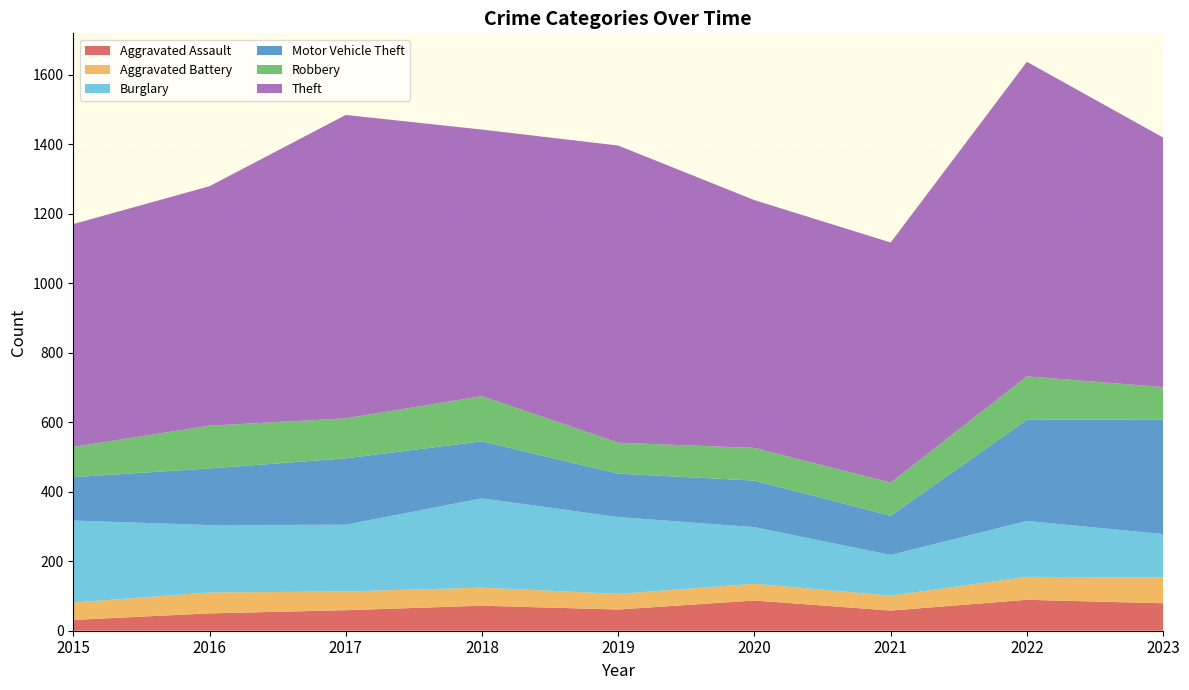

Reading right to left, what are all the values shown in this chart?

Aggravated Assault: 2023=79	2022=89	2021=58	2020=87	2019=61	2018=72	2017=59	2016=50	2015=31
Aggravated Battery: 2023=74	2022=66	2021=43	2020=48	2019=45	2018=52	2017=54	2016=60	2015=50
Burglary: 2023=125	2022=161	2021=117	2020=163	2019=221	2018=257	2017=192	2016=194	2015=236
Motor Vehicle Theft: 2023=330	2022=291	2021=113	2020=134	2019=125	2018=164	2017=191	2016=163	2015=125
Robbery: 2023=93	2022=125	2021=95	2020=94	2019=89	2018=130	2017=115	2016=123	2015=87
Theft: 2023=718	2022=905	2021=691	2020=713	2019=855	2018=767	2017=873	2016=689	2015=641